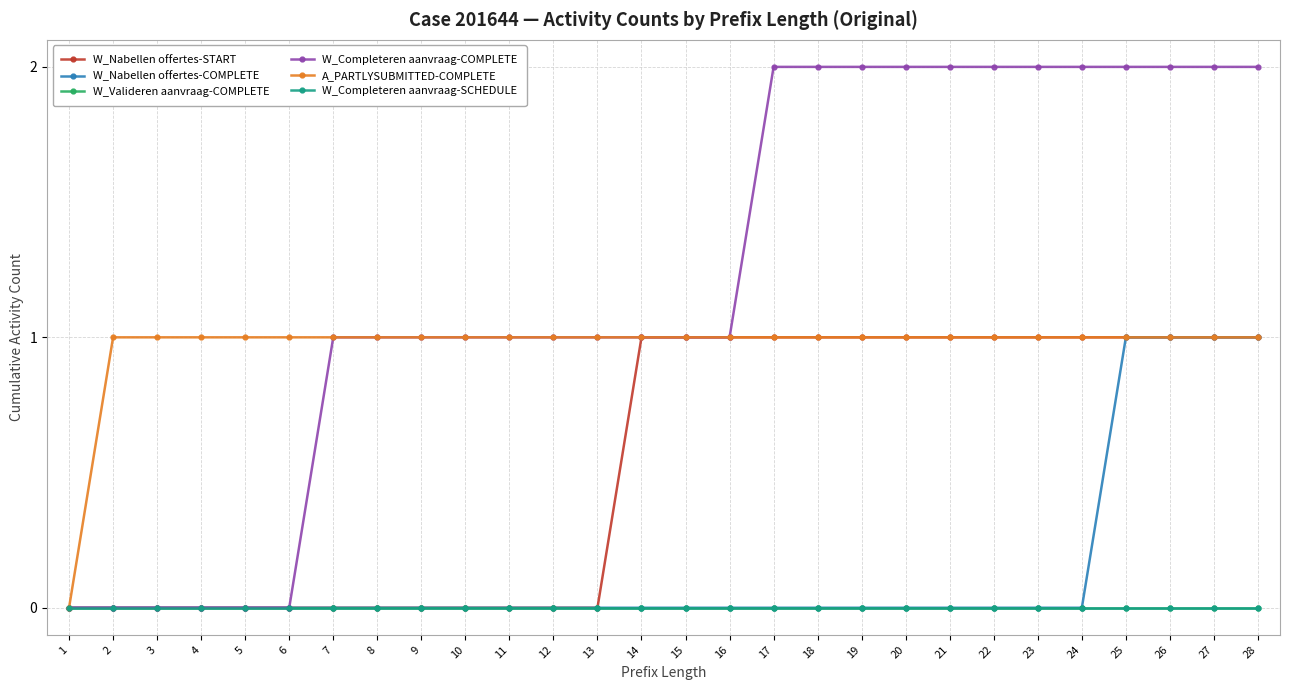

What is the difference between the highest and lowest values at 12?

1